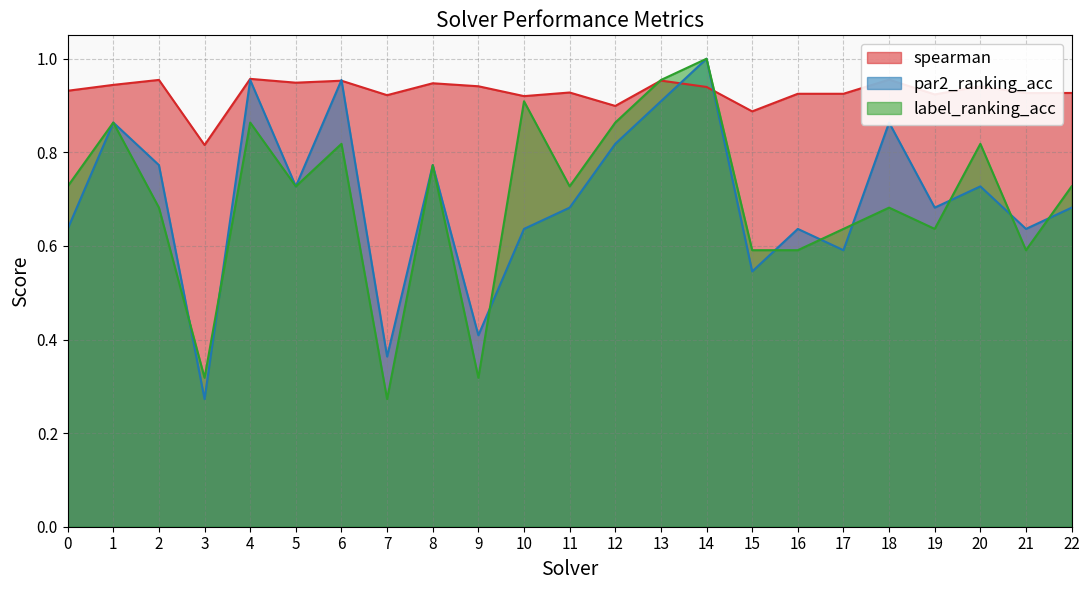

Which category has the lowest value in the par2_ranking_acc series?

3